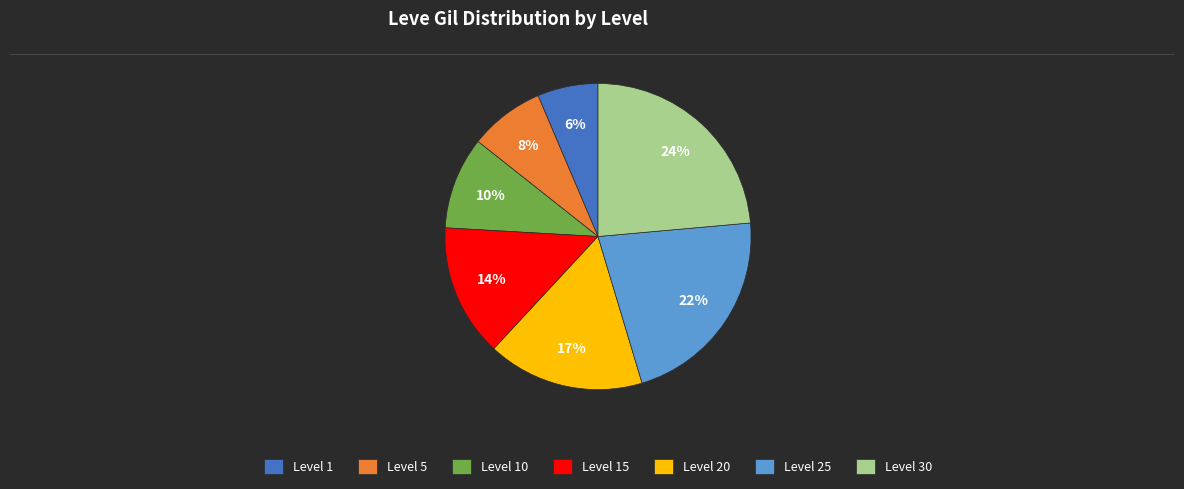

To the nearest percent, what percentage of the pie is Level 30?

24%